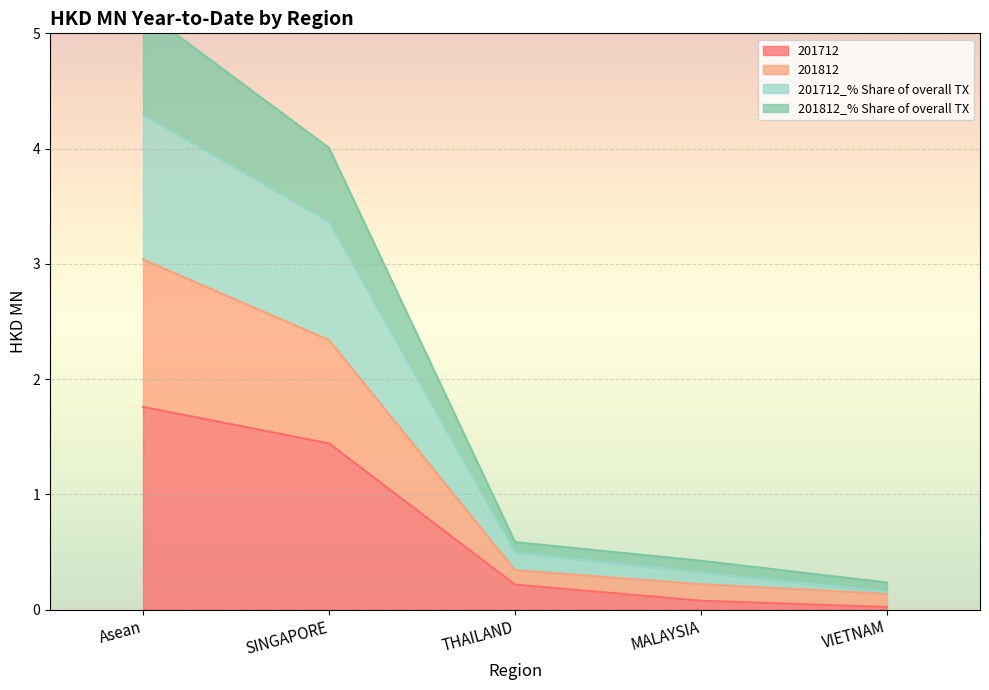

What is the sum of all 201712 values?

3.5